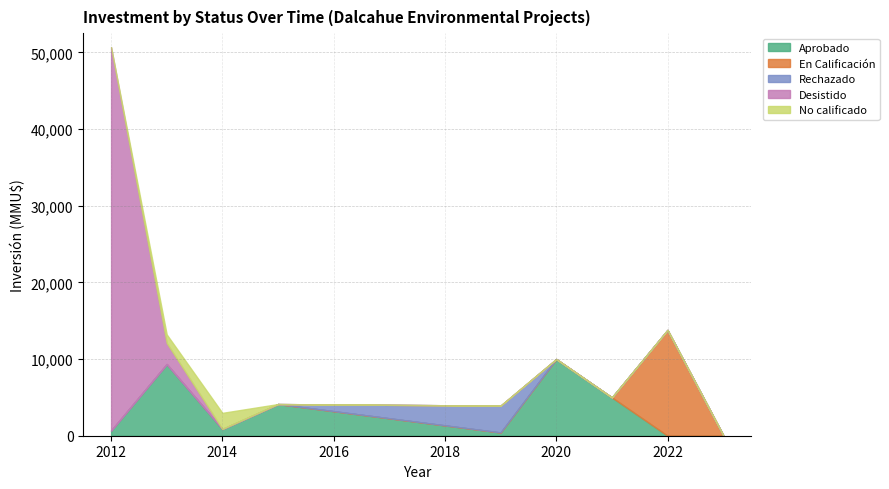

What is the highest value of the Aprobado series?

10000